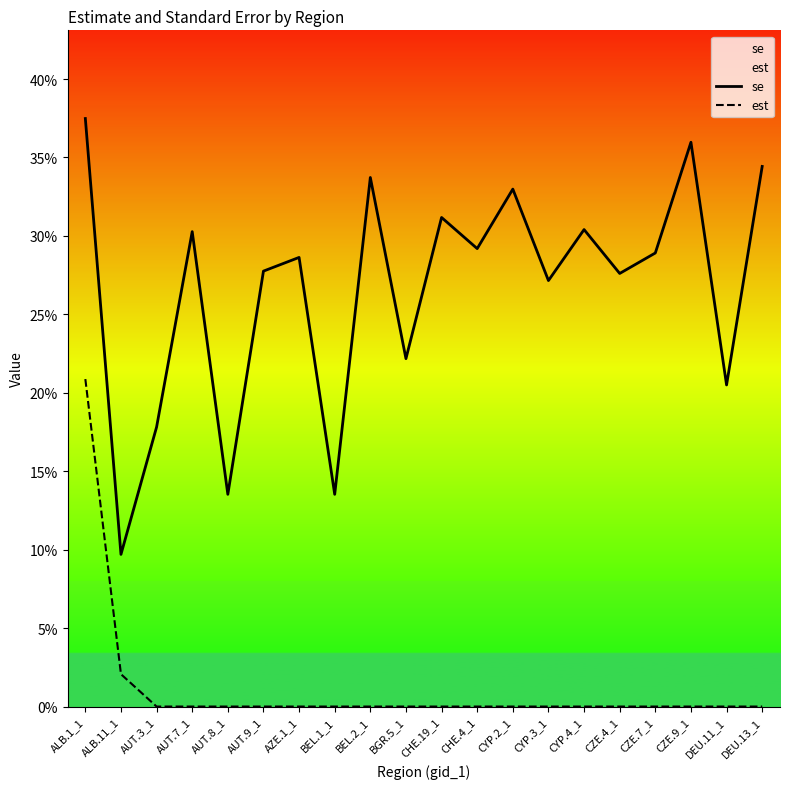

What is the total value across all series at BGR.5_1?

0.2